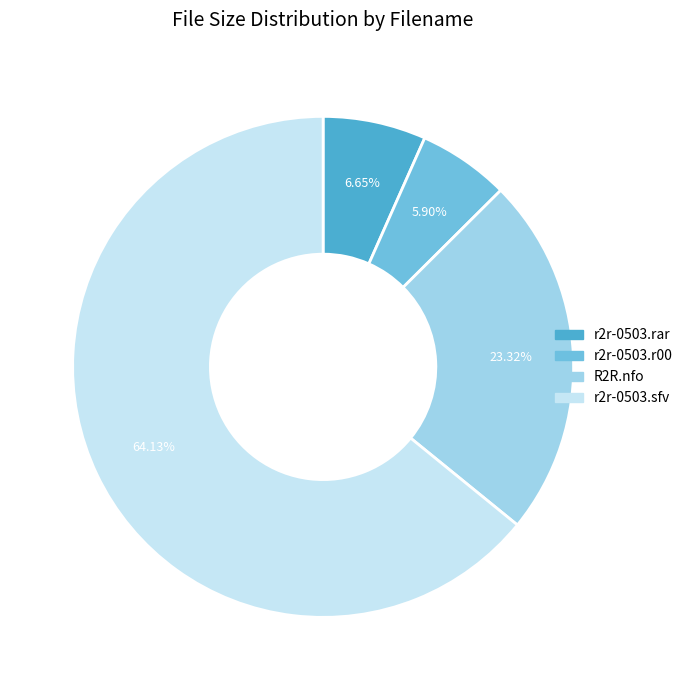

Count the number of slices in the pie.

4